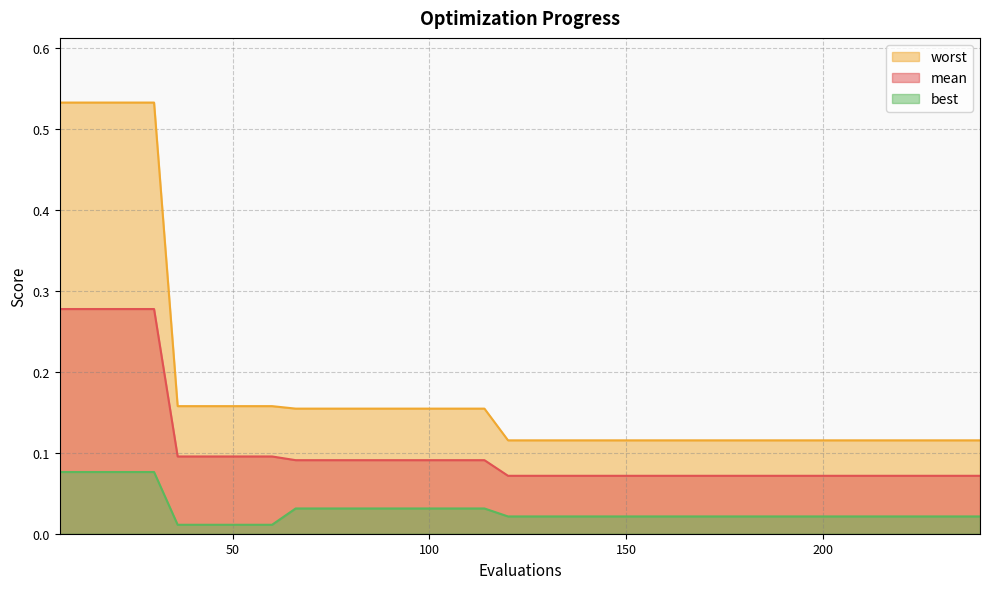

Count the mean values in the range 0 to 1.

40